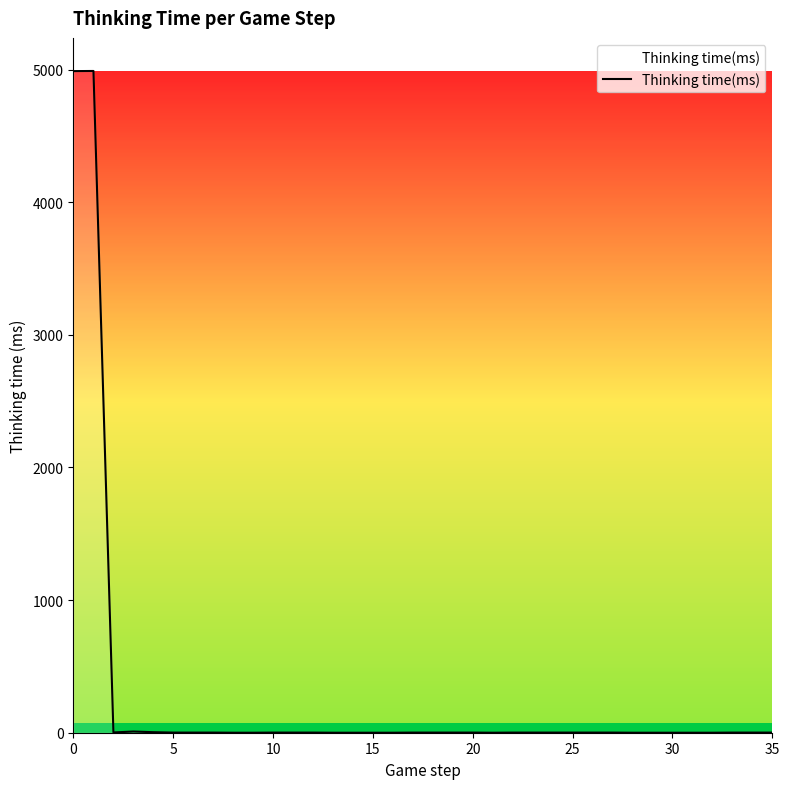

Is this an area chart (filled region under the line)?

No